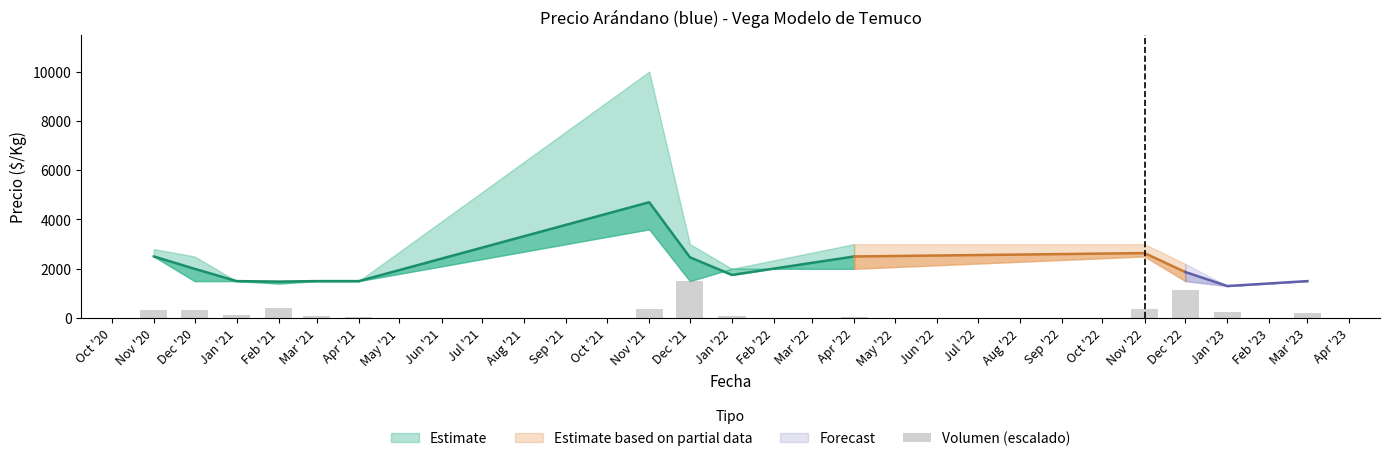

How many bars are there in total?

14